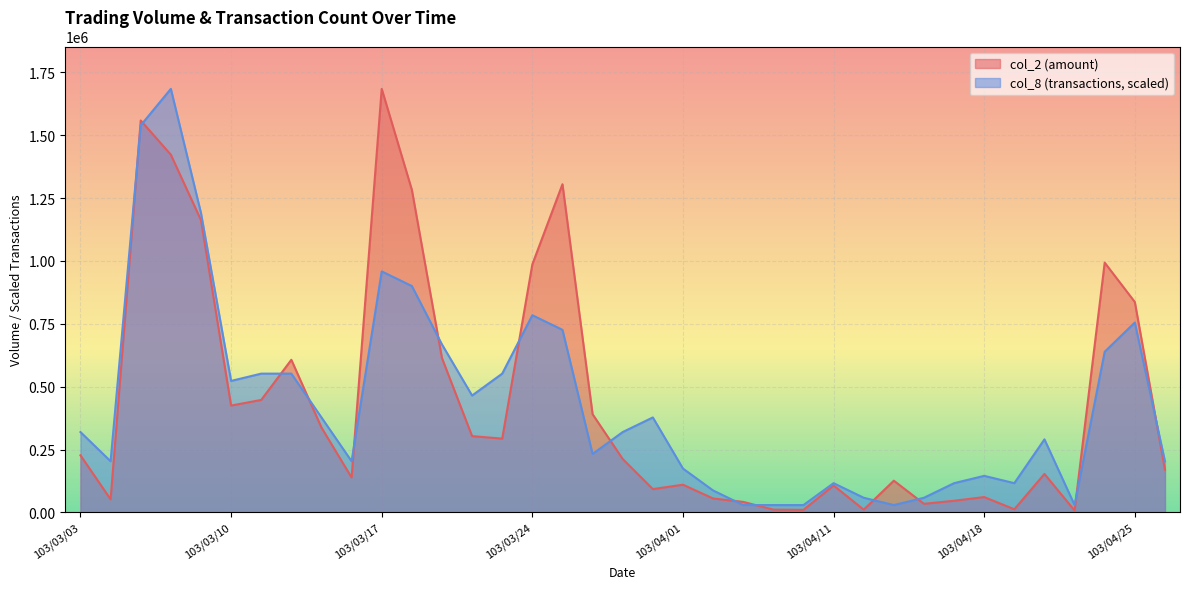

How many lines are shown in the chart?

2